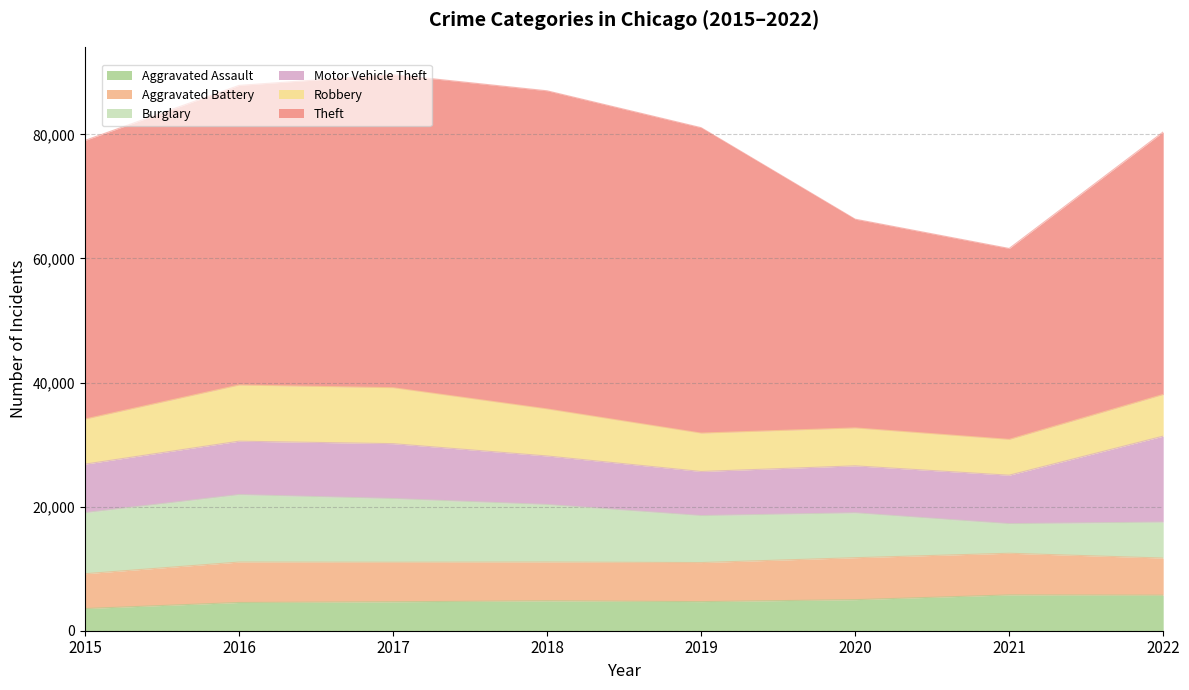

How many interior local peaks does the Motor Vehicle Theft series have?

1